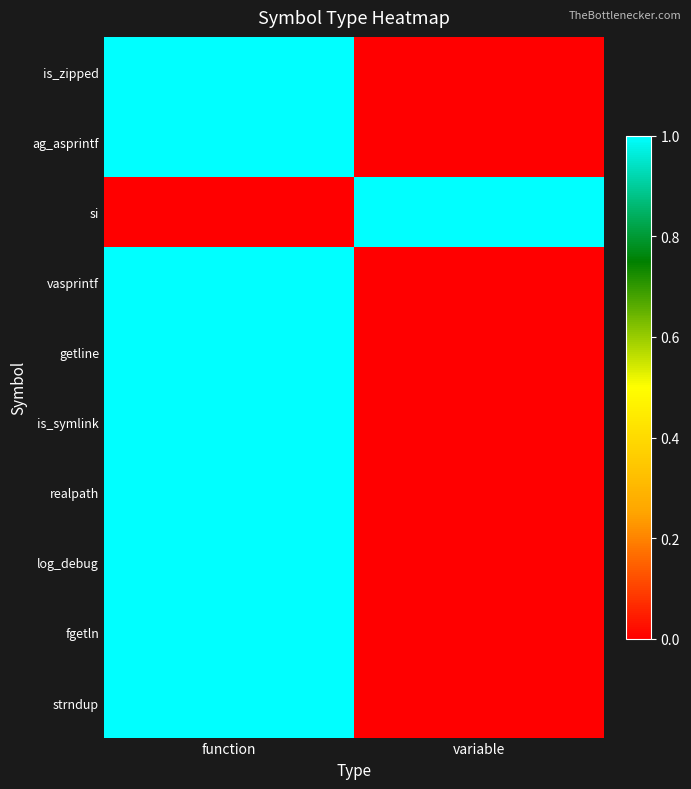

List the series in order of their peak value, lowest first.

is_zipped, ag_asprintf, si, vasprintf, getline, is_symlink, realpath, log_debug, fgetln, strndup